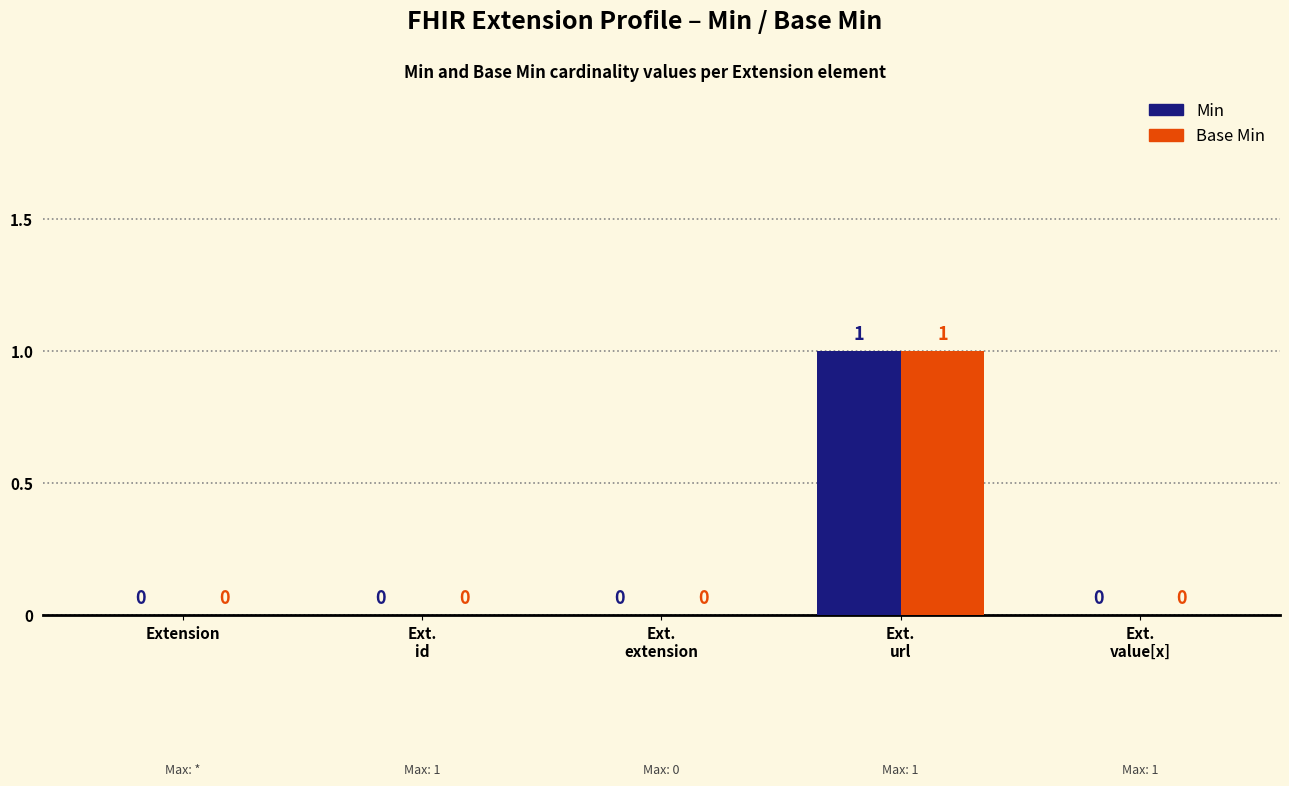

How many Min values are between 0 and 1?

5